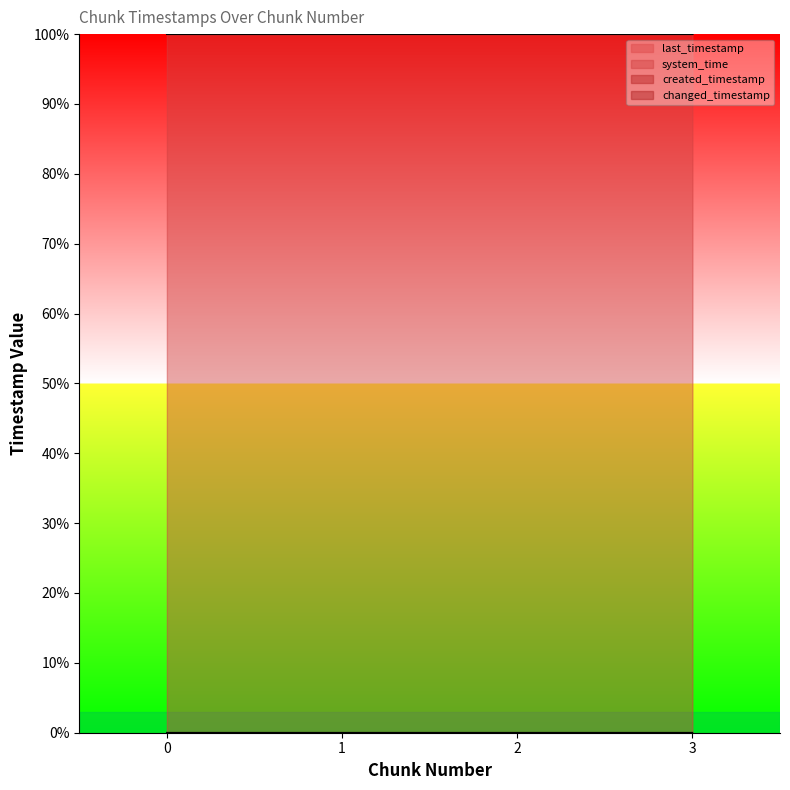

List the labels in order of changed_timestamp value, largest first.

3, 2, 1, 0